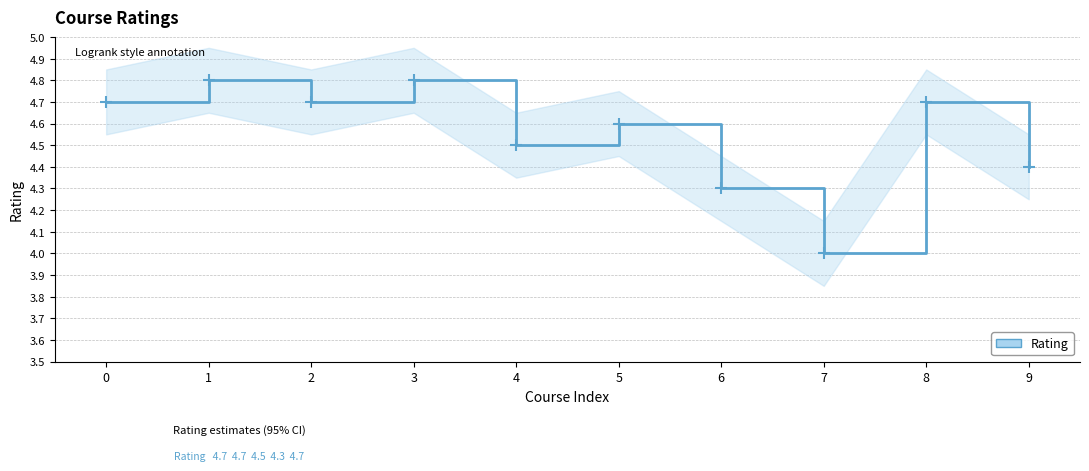

What is the ratio of the value at 0 to the value at 6?

1.1